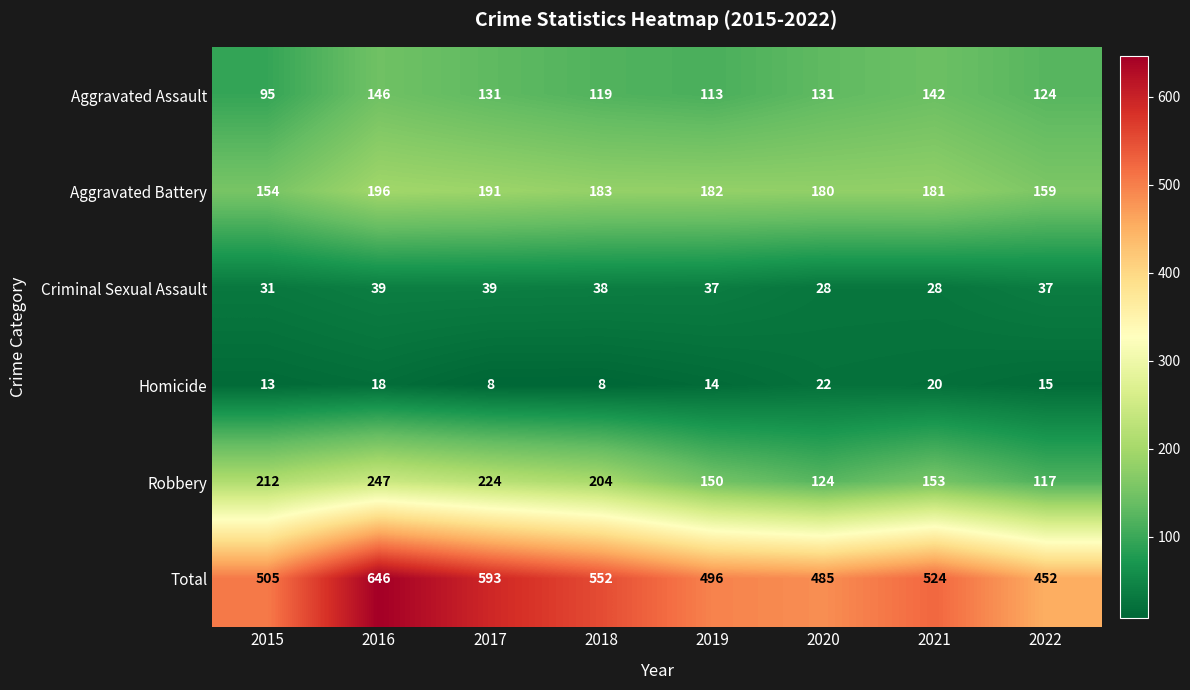

Which series has the widest spread of values?

Total